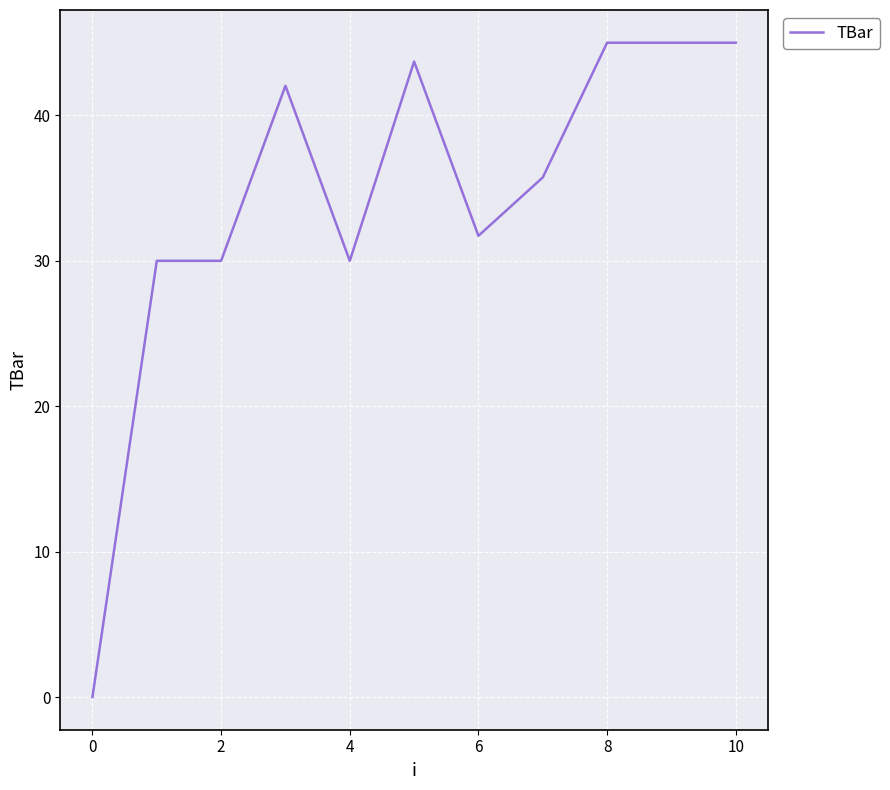

What is the greatest value displayed?

45.0